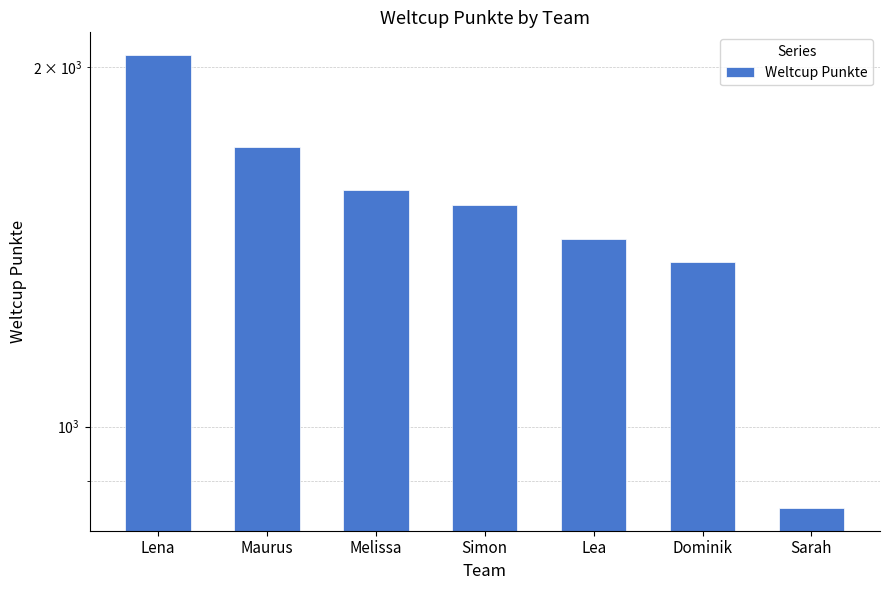

Is it true that the value at Dominik is 547?

False